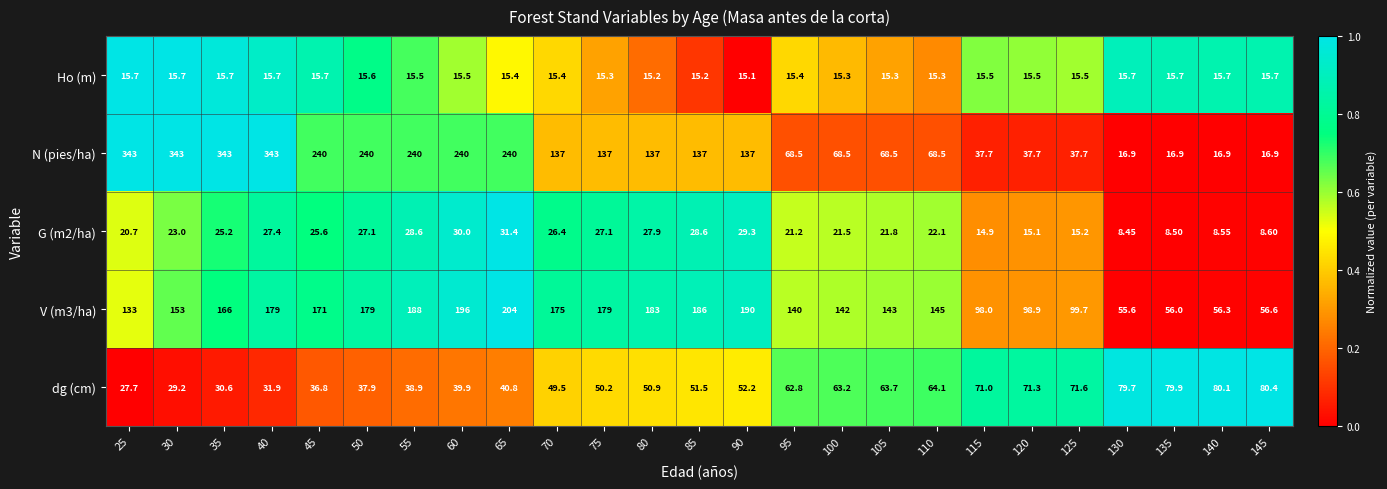

Which series has the largest total across all categories?

N (pies/ha)